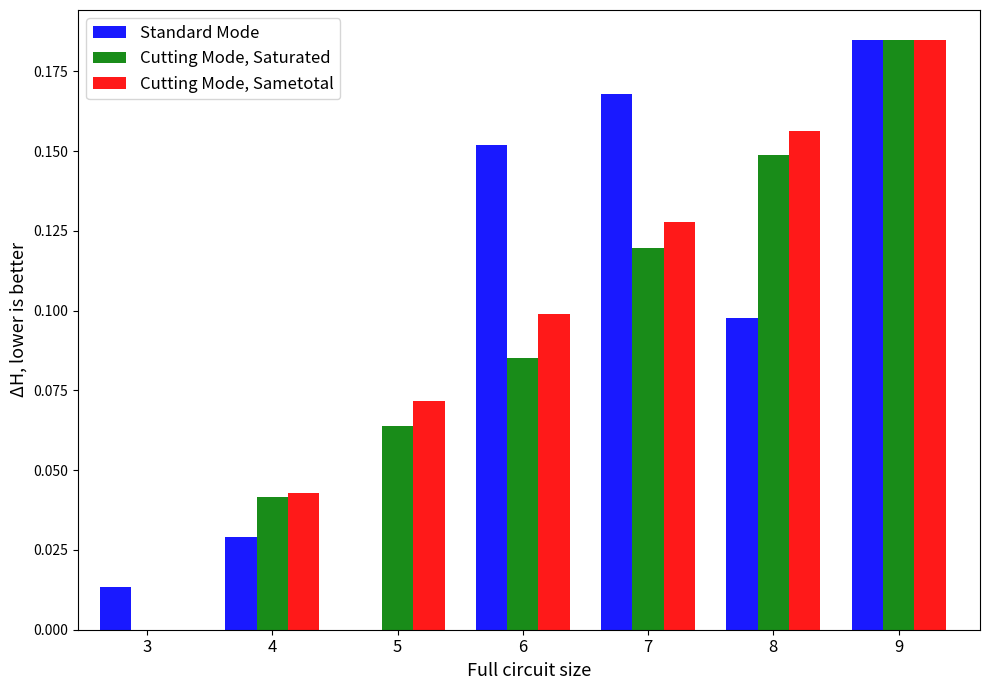

Is it true that Cutting Mode, Sametotal equals 0.0 at 3?

True